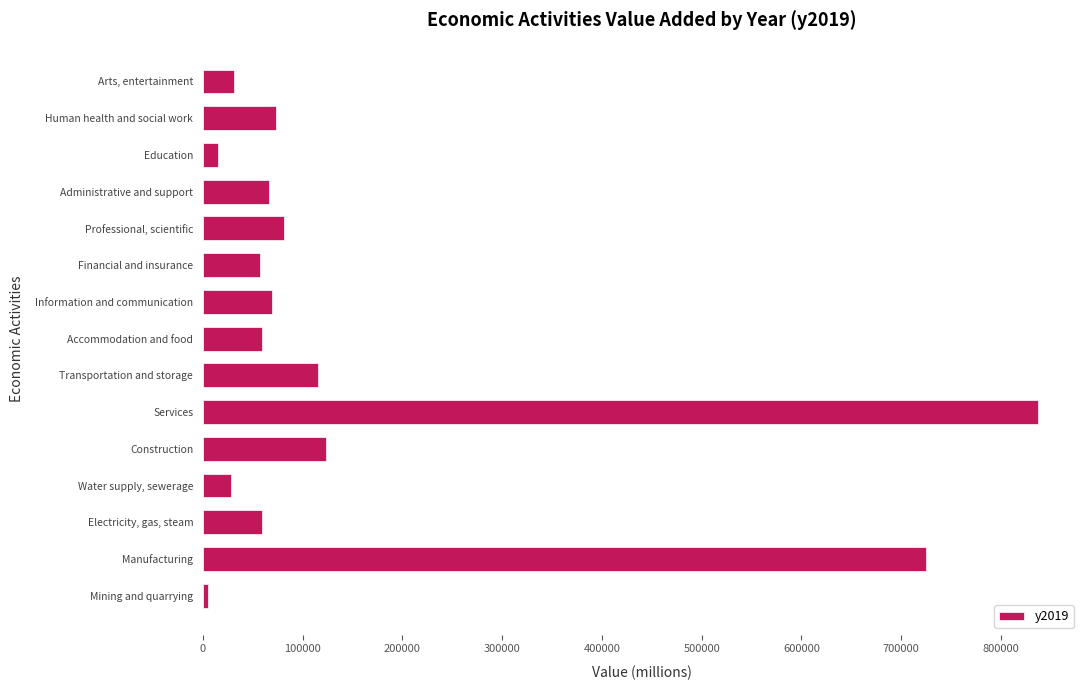

What is the ratio of the value at Information and communication to the value at Financial and insurance?

1.2